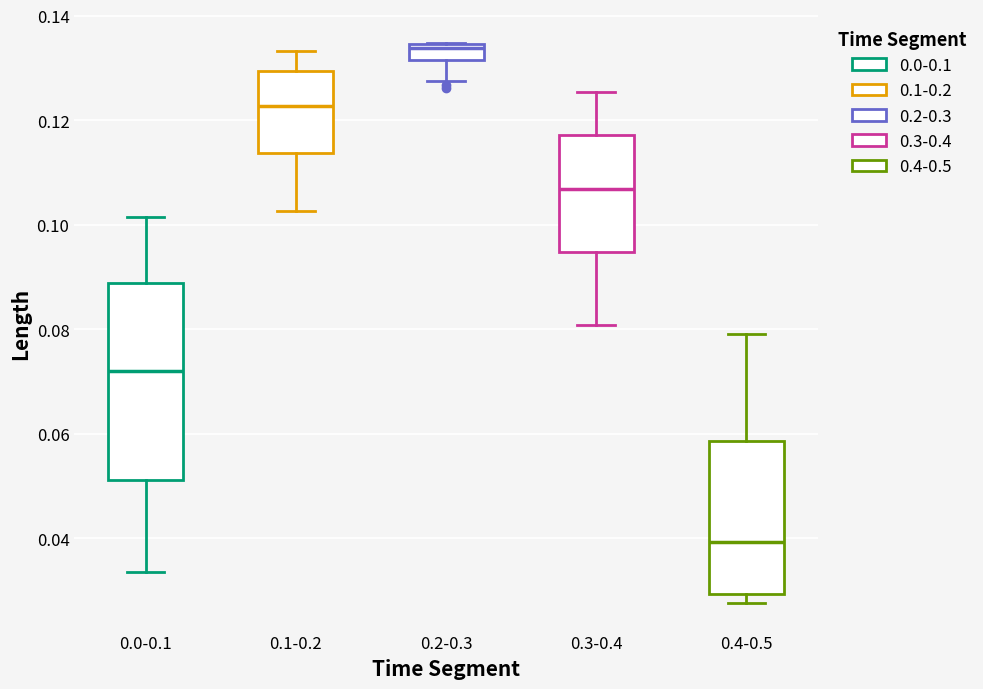

Where is the upper edge of the box for 0.4-0.5 on the y-axis? The values are not printed on the chart, so give them approximately, as read against the axis.

0.058